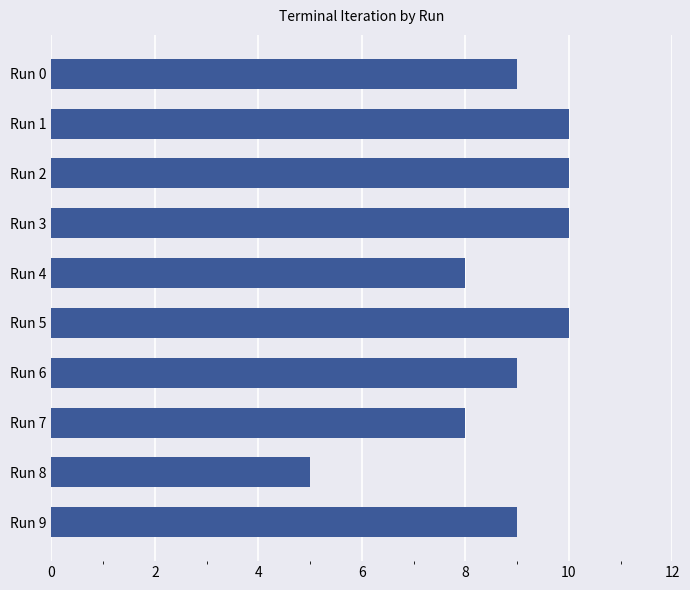

What is the value of the 3rd bar from the top?

10